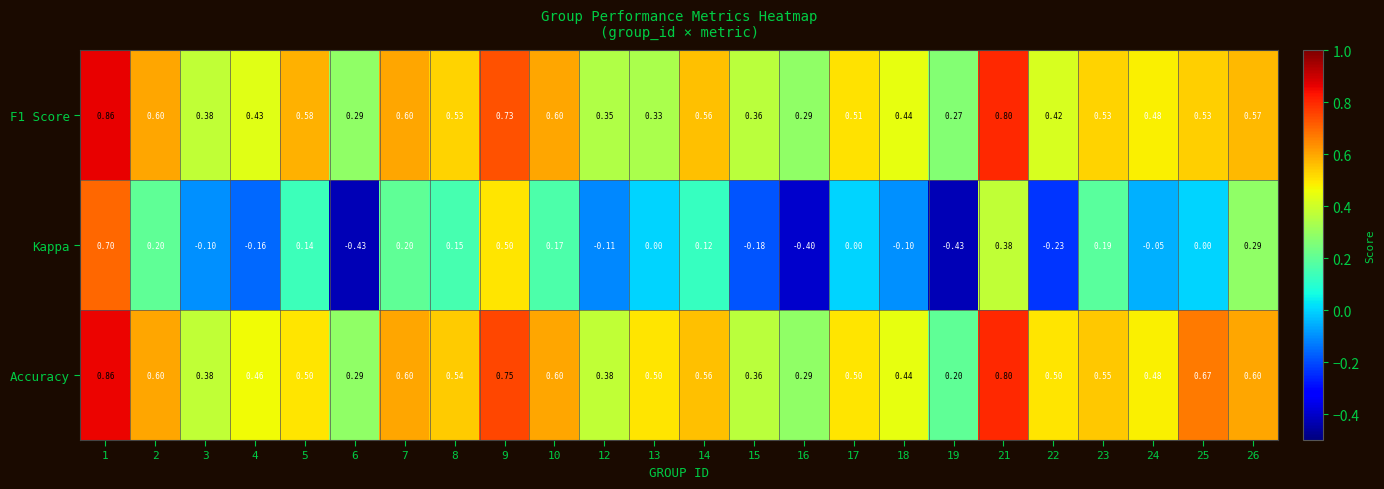

At how many categories does at least one series exceed 0?

24